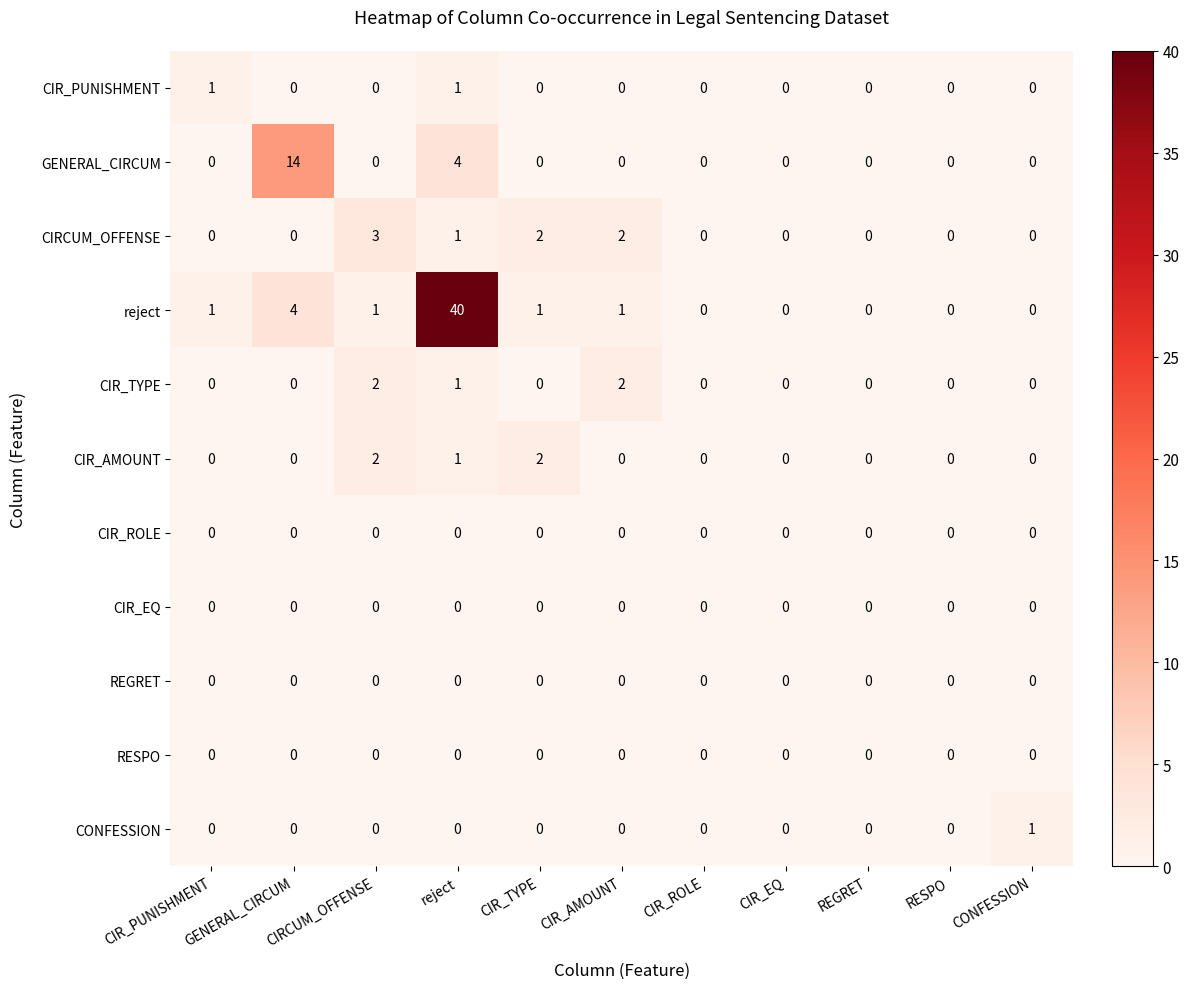

Which category has the highest value across all series?

reject